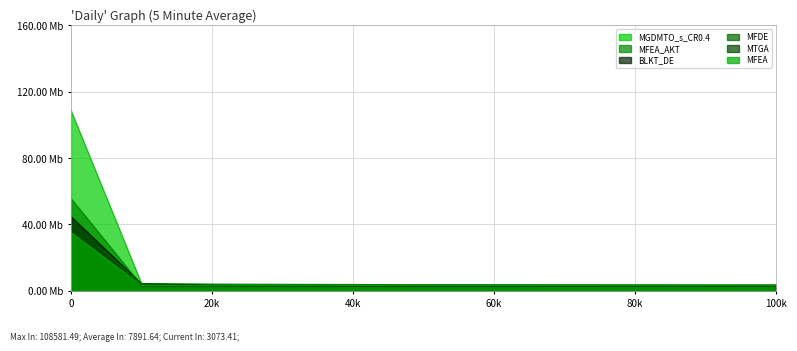

Which has a higher value, 50000 or 90000?

50000